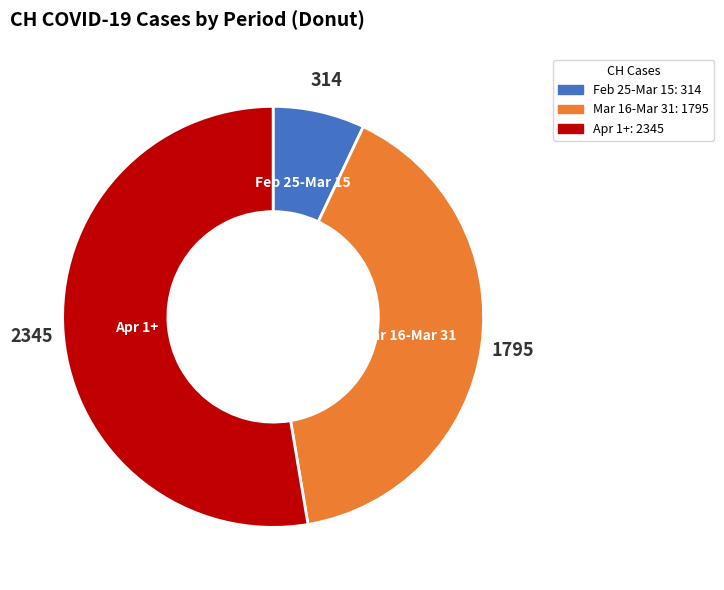

Is the sum of Apr 1+ and Feb 25-Mar 15 greater than half?

Yes